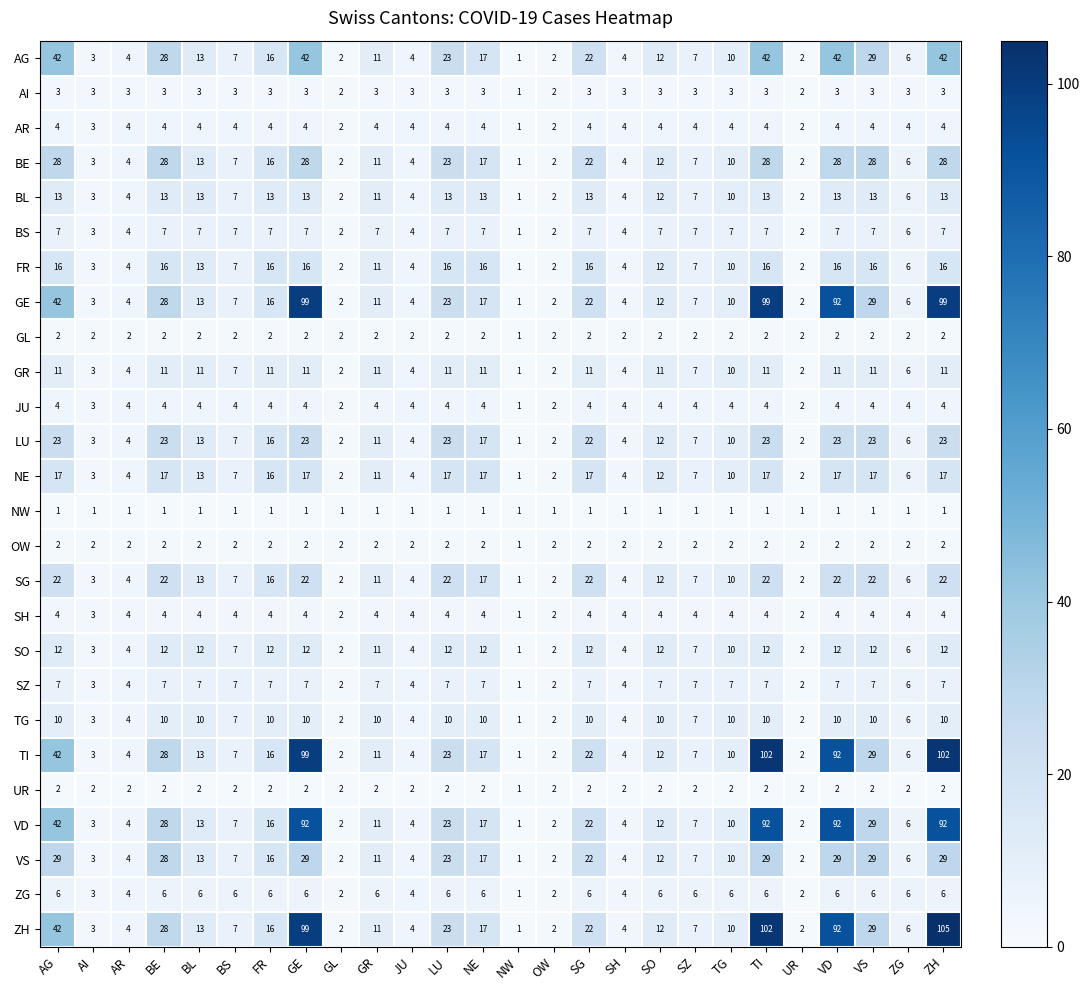

What is the maximum value shown in the chart?

105